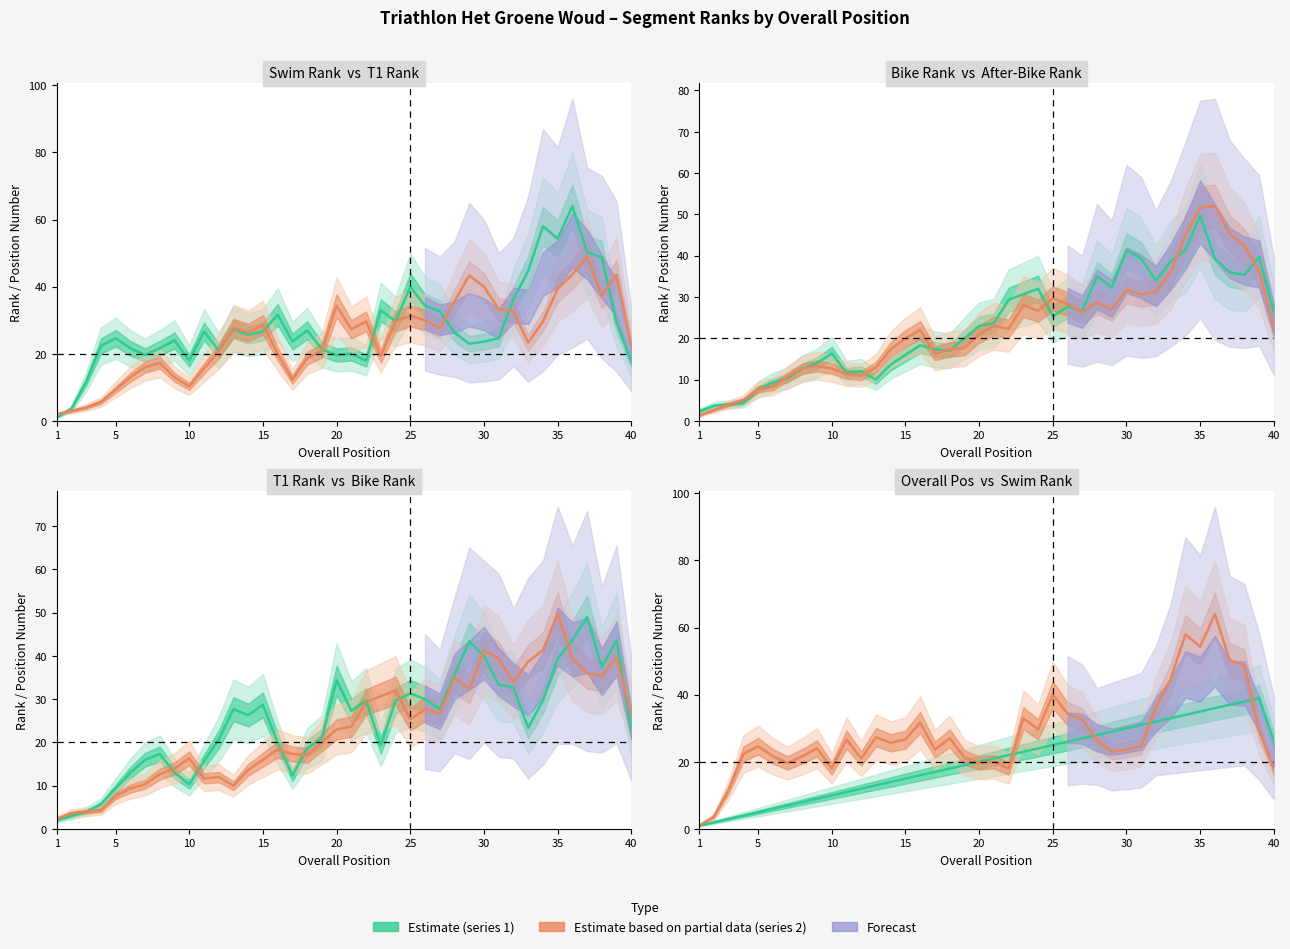

What is the greatest value displayed?

76